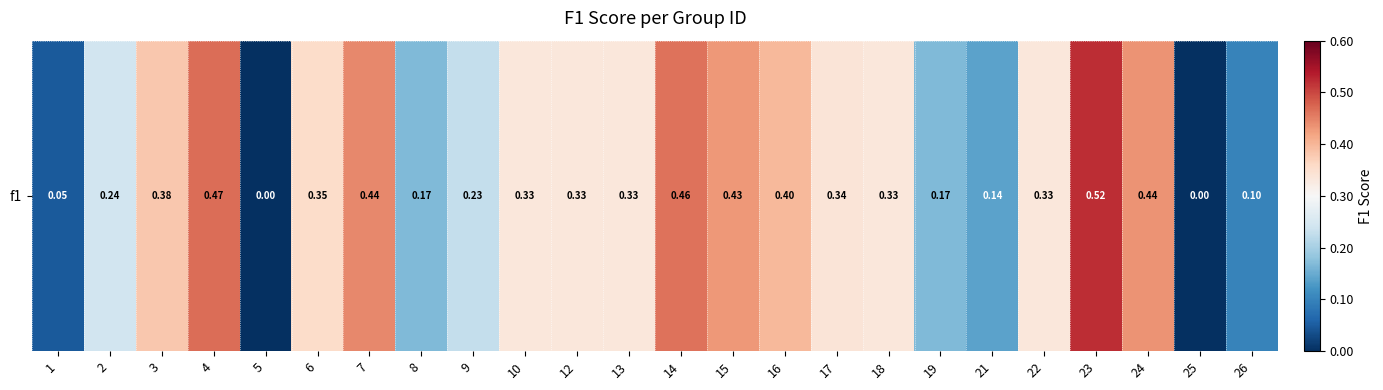

Rank the categories by value from lowest to highest.

5, 25, 1, 26, 21, 8, 19, 9, 2, 10, 12, 13, 18, 22, 17, 6, 3, 16, 15, 24, 7, 14, 4, 23